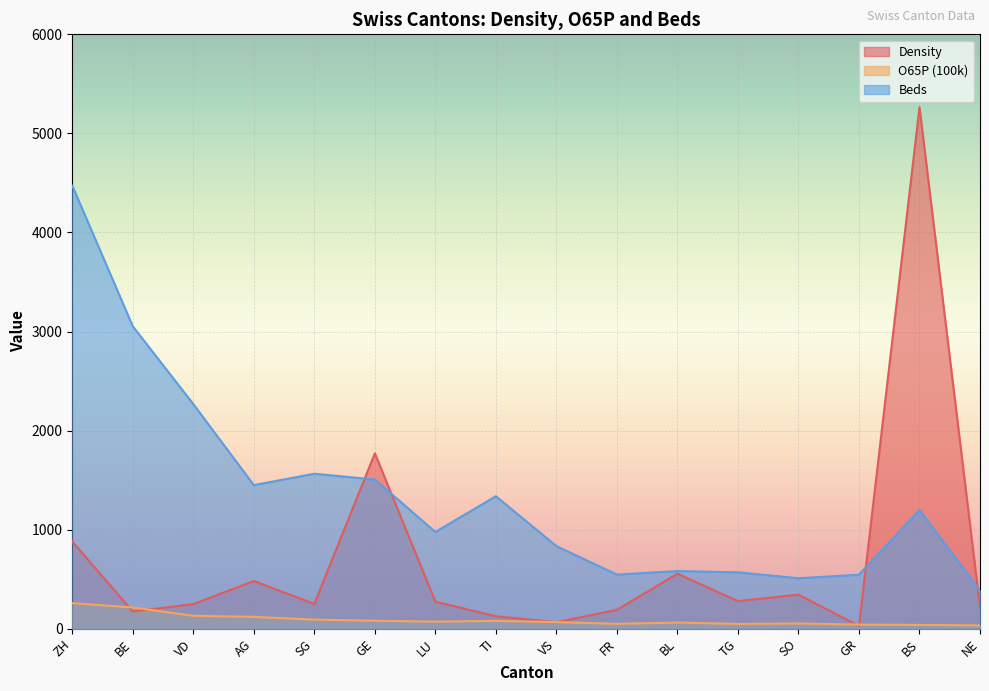

Between VD and SG, which series saw the biggest shift?

Beds